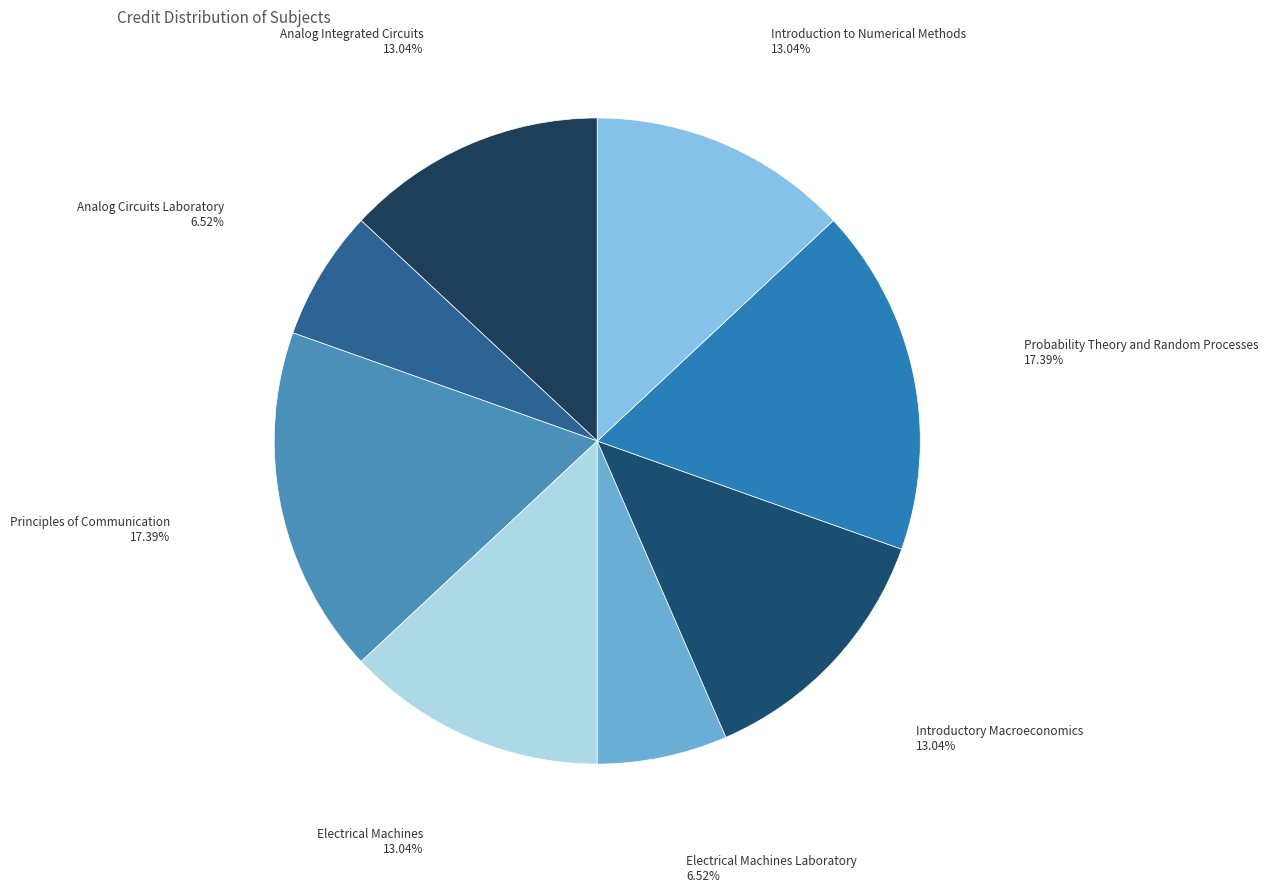

Does Analog Circuits Laboratory represent more than half of the total?

No